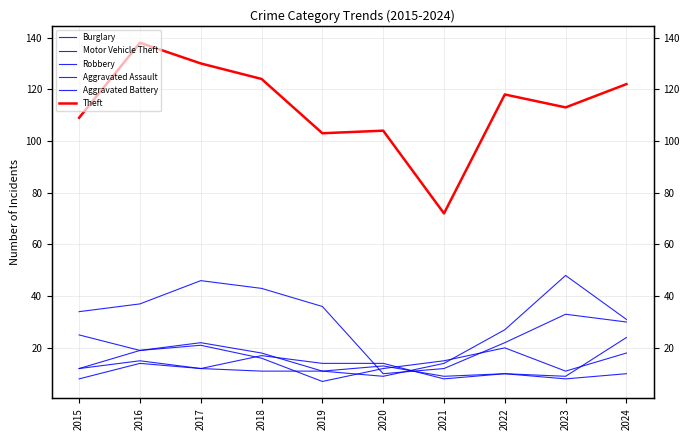

How many lines are shown in the chart?

6